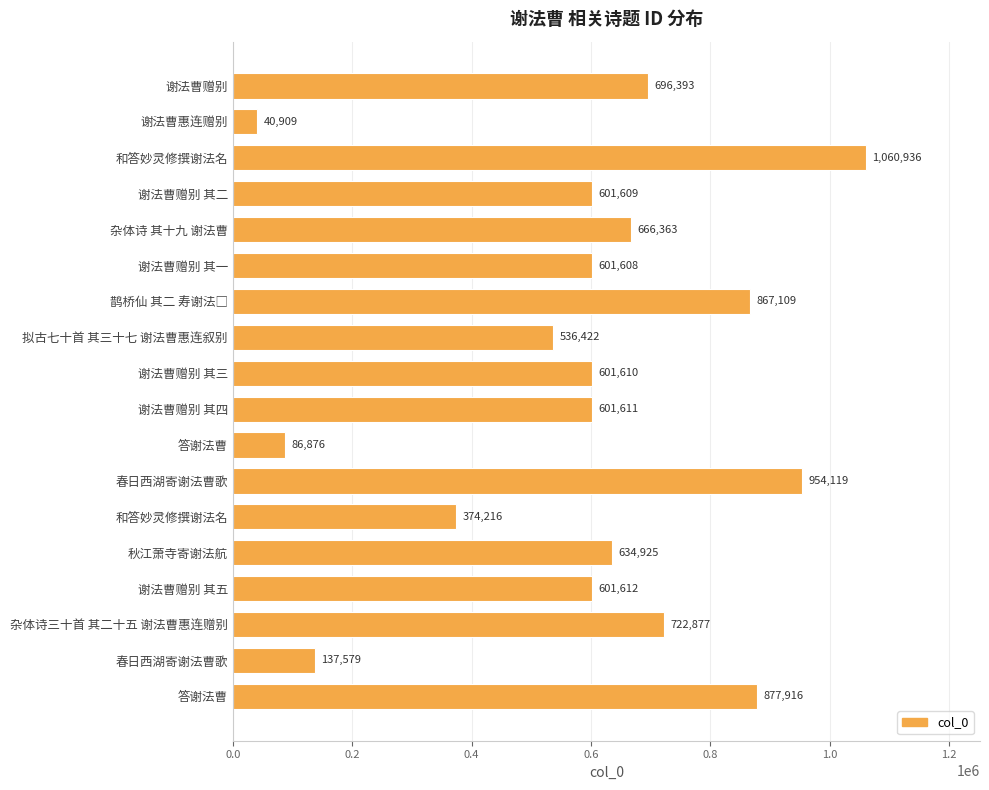

How many bars are there in total?

18